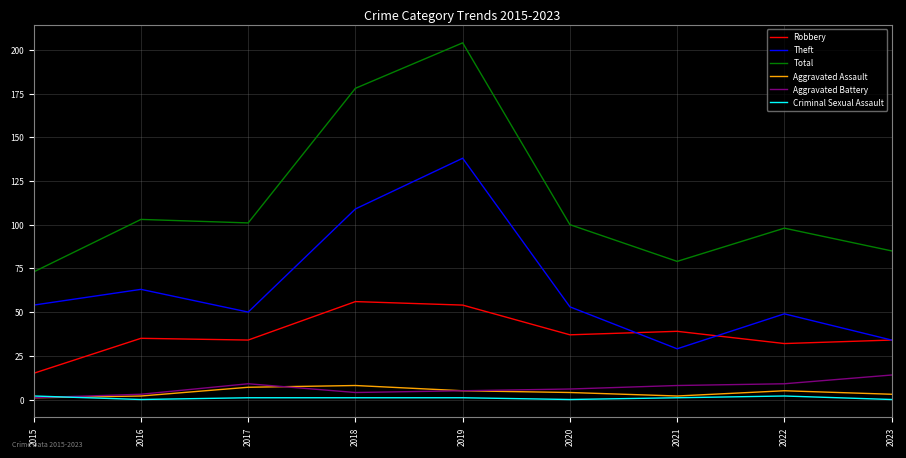

At which category is the sum across all series the highest?

2019